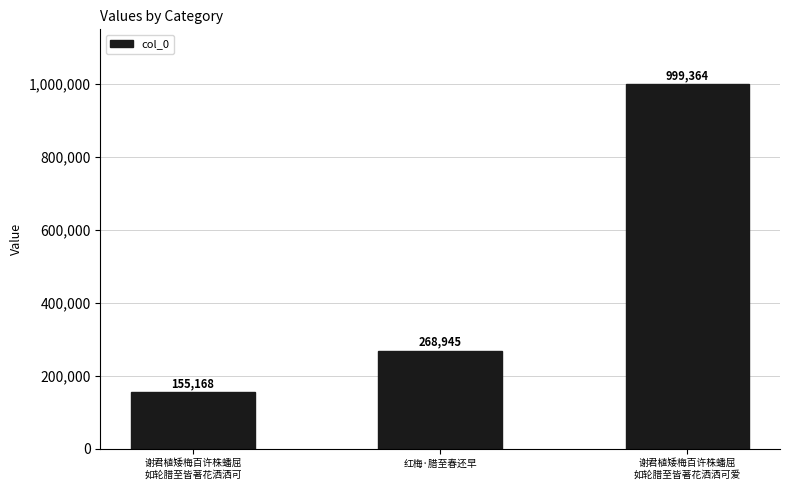

True or false: the data shows 155168 at 谢君植矮梅百许株蟠屈
如轮腊至皆著花洒洒可.

True